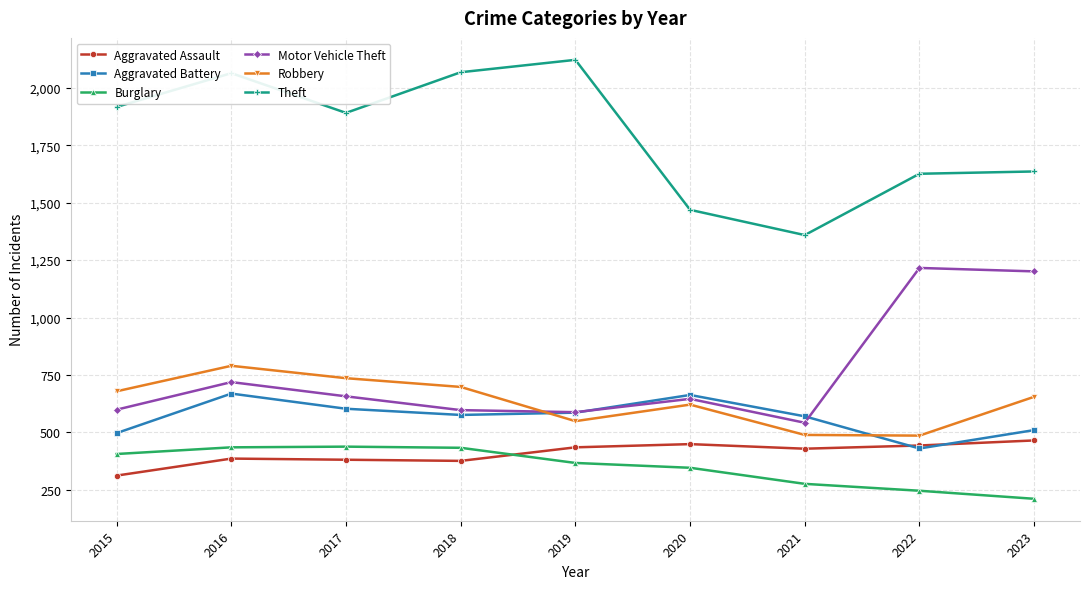

At how many categories does at least one series exceed 1156?

9